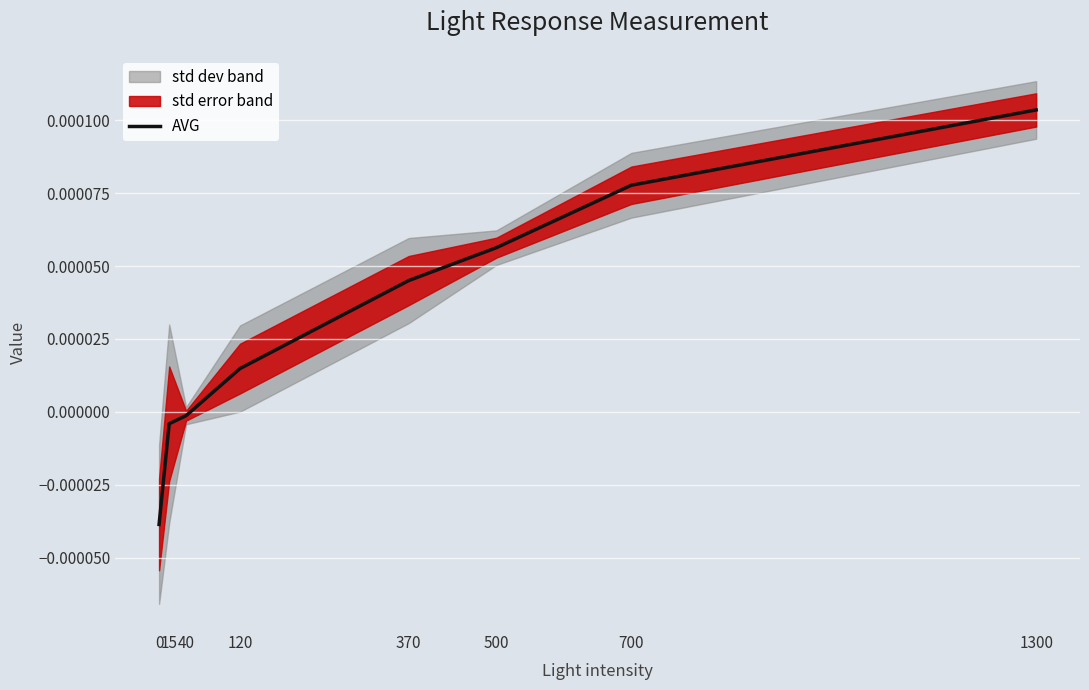

List the labels in order of value, smallest first.

0, 15, 40, 120, 370, 500, 700, 1300